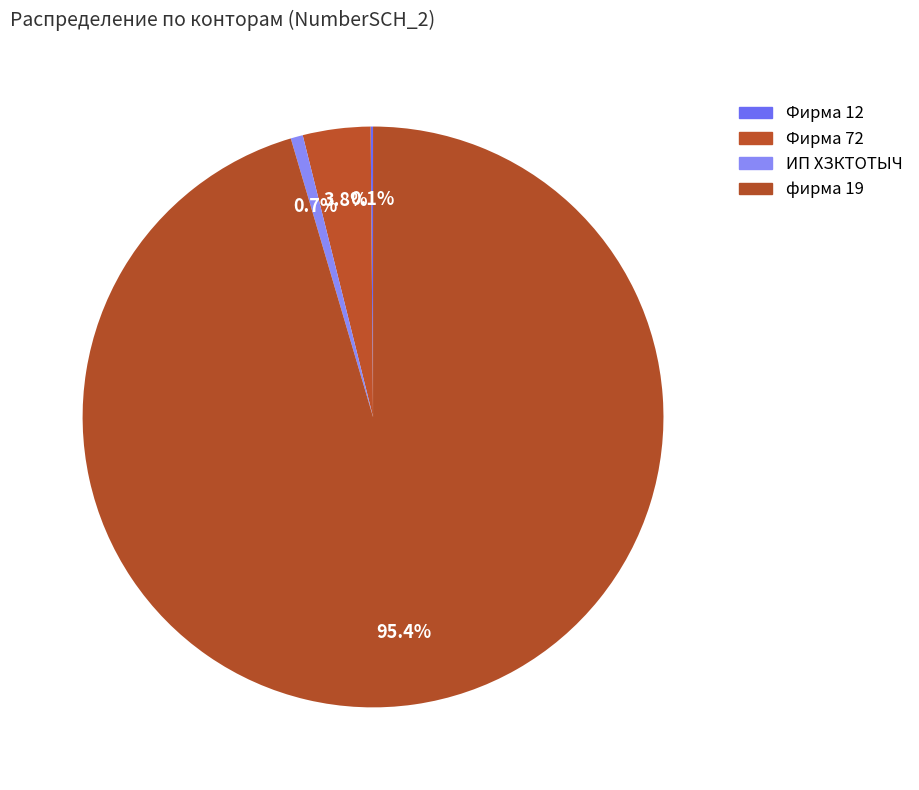

Is there a majority slice in this chart?

Yes